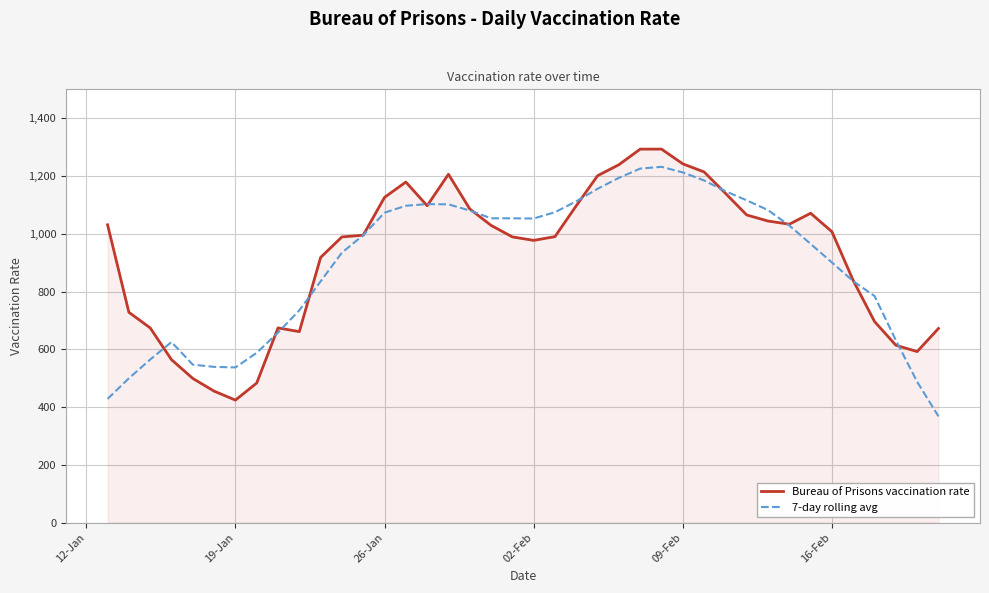

What is the minimum value for 7-day rolling avg?

367.7